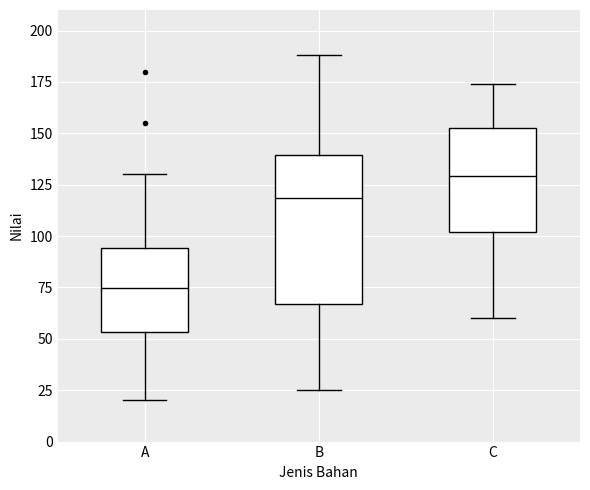

Which box is the tallest, from its lower edge to its upper edge?

B